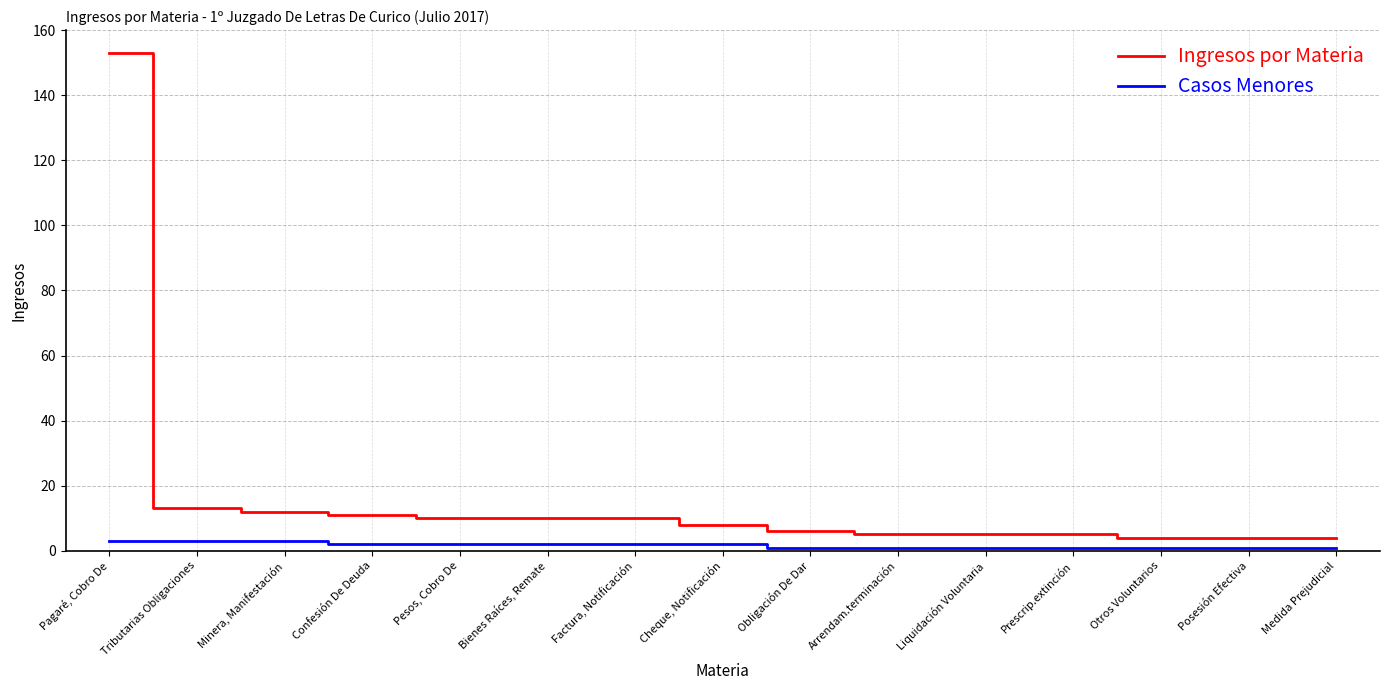

At how many categories does at least one series exceed 20?

1